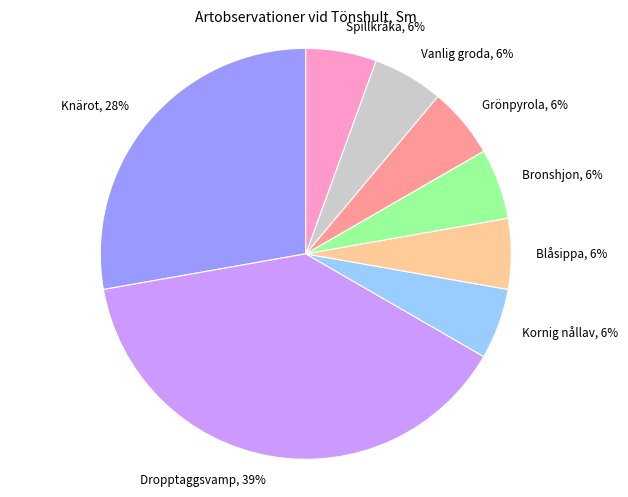

What is the ratio of the value at Kornig nållav to the value at Vanlig groda?

1.0